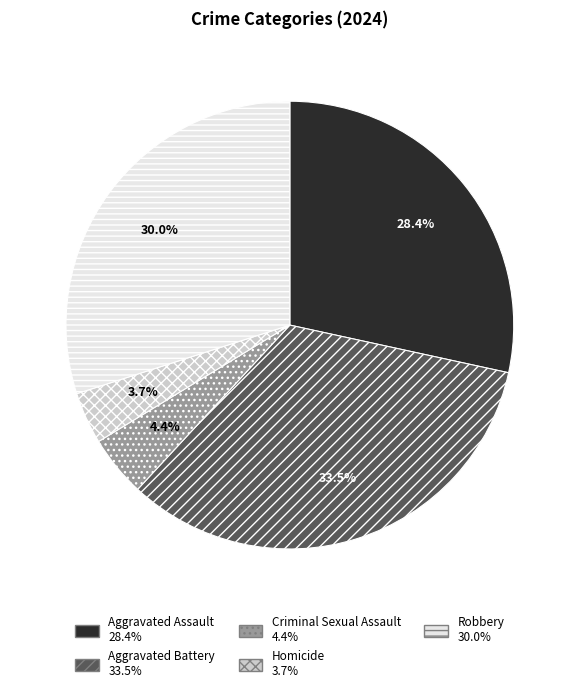

How many slices are in this pie chart?

5